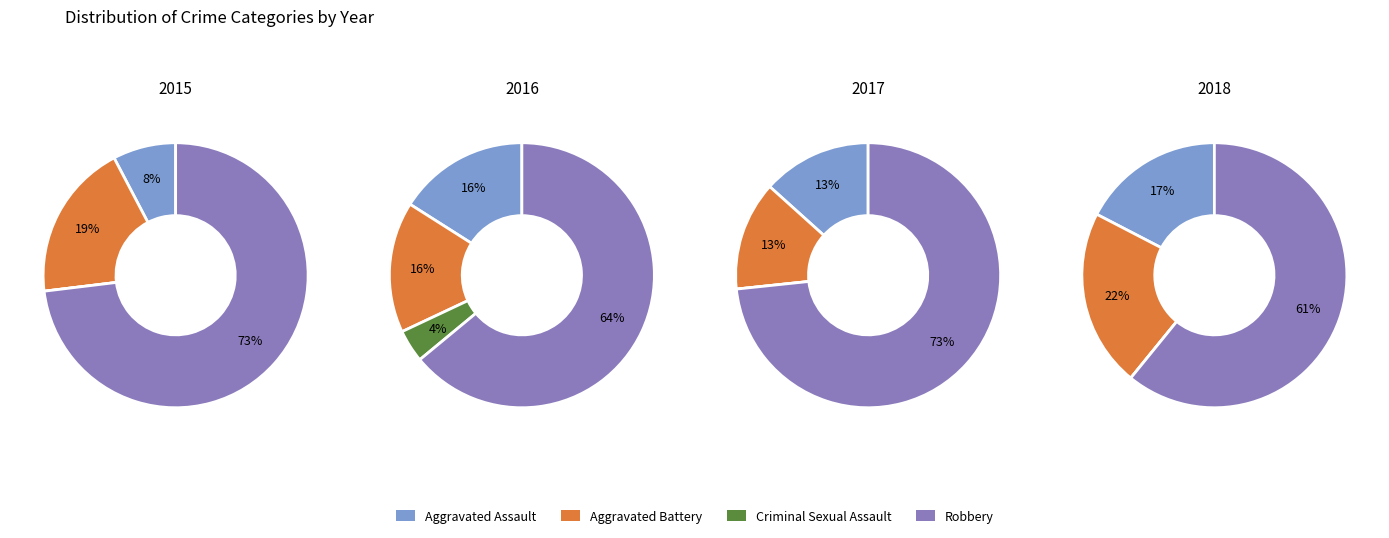

Is it true that 2015 is 6% of the pie?

True